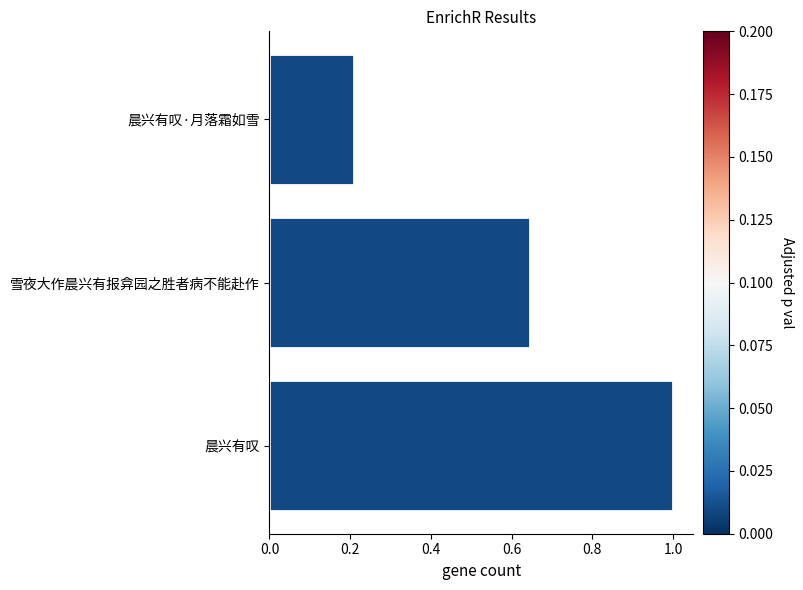

How many bars are there in total?

3